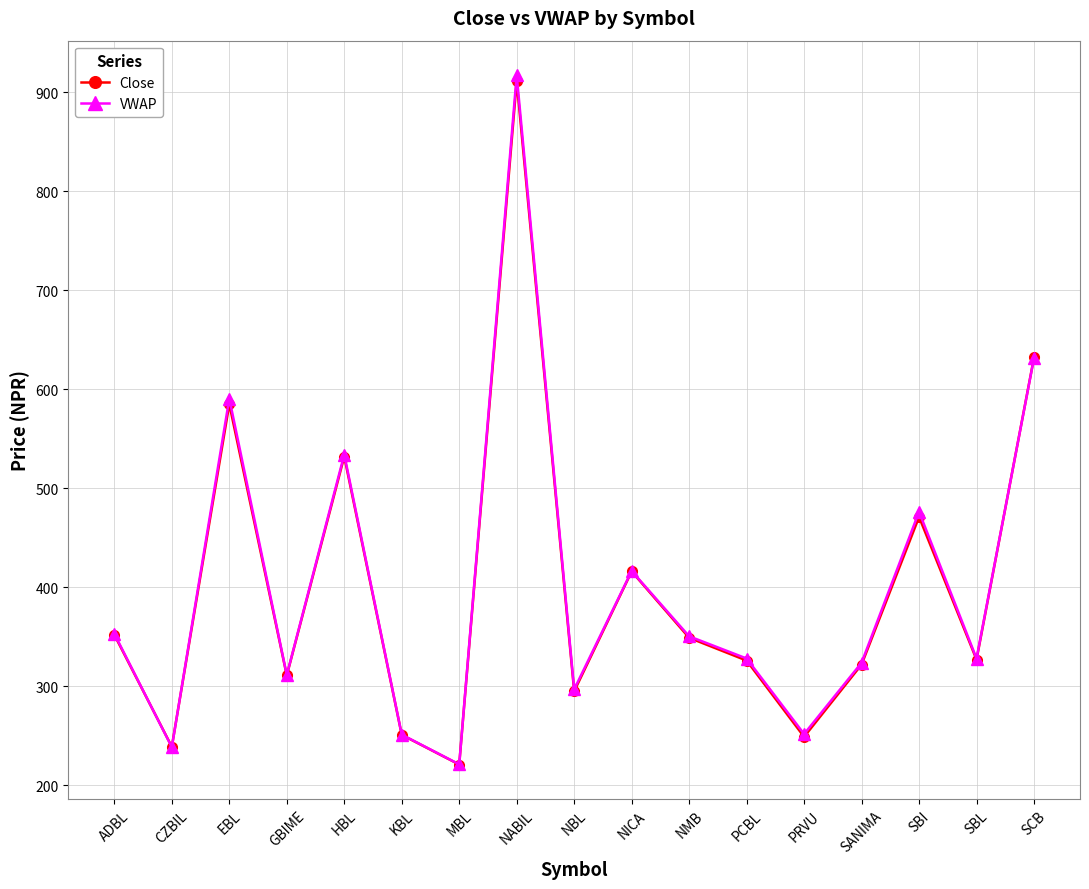

At which label does Close first exceed 327?

ADBL